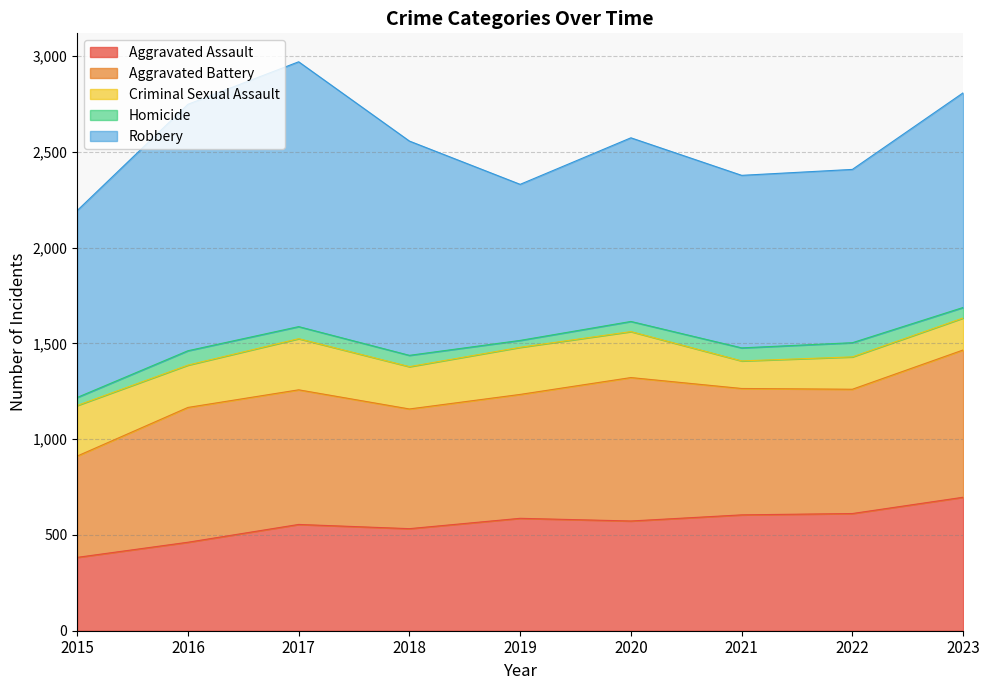

Rank the series by their maximum value, from lowest to highest.

Homicide, Criminal Sexual Assault, Aggravated Assault, Aggravated Battery, Robbery